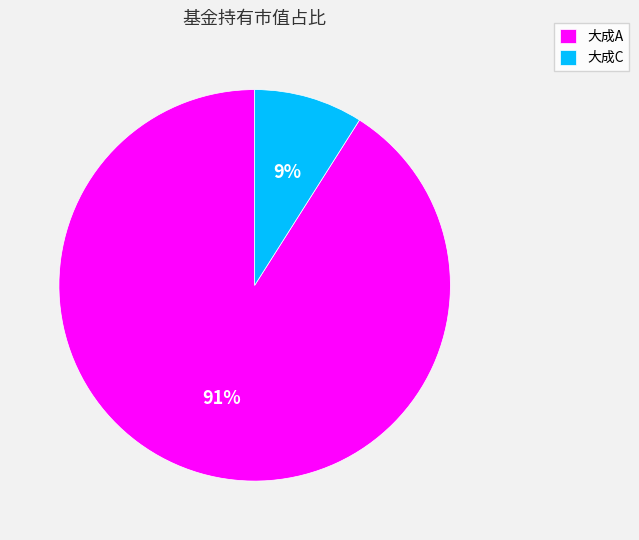

Do 大成A and 大成C together represent more than half of the pie?

Yes